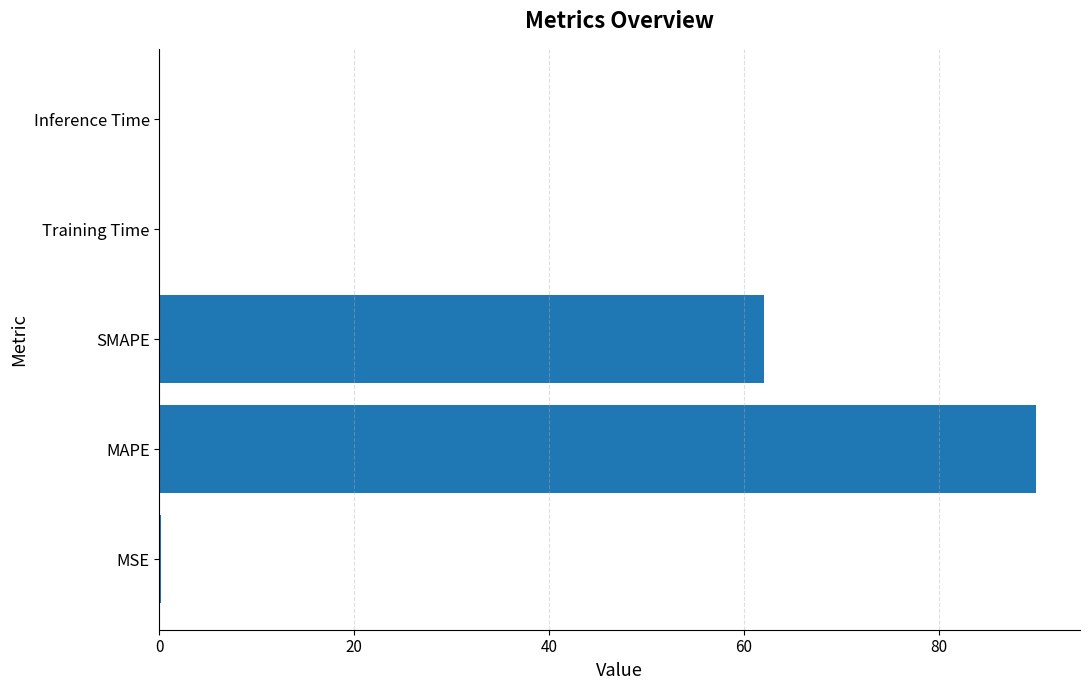

What is the sum of all values?

152.3